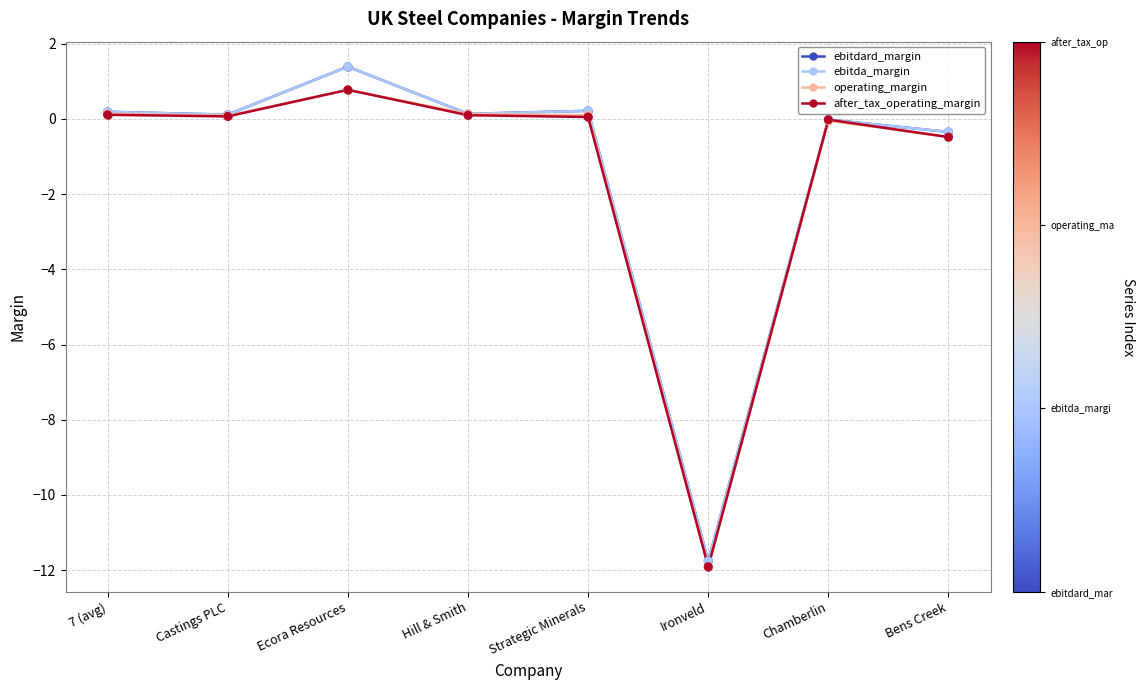

At how many categories does at least one series exceed -5?

7